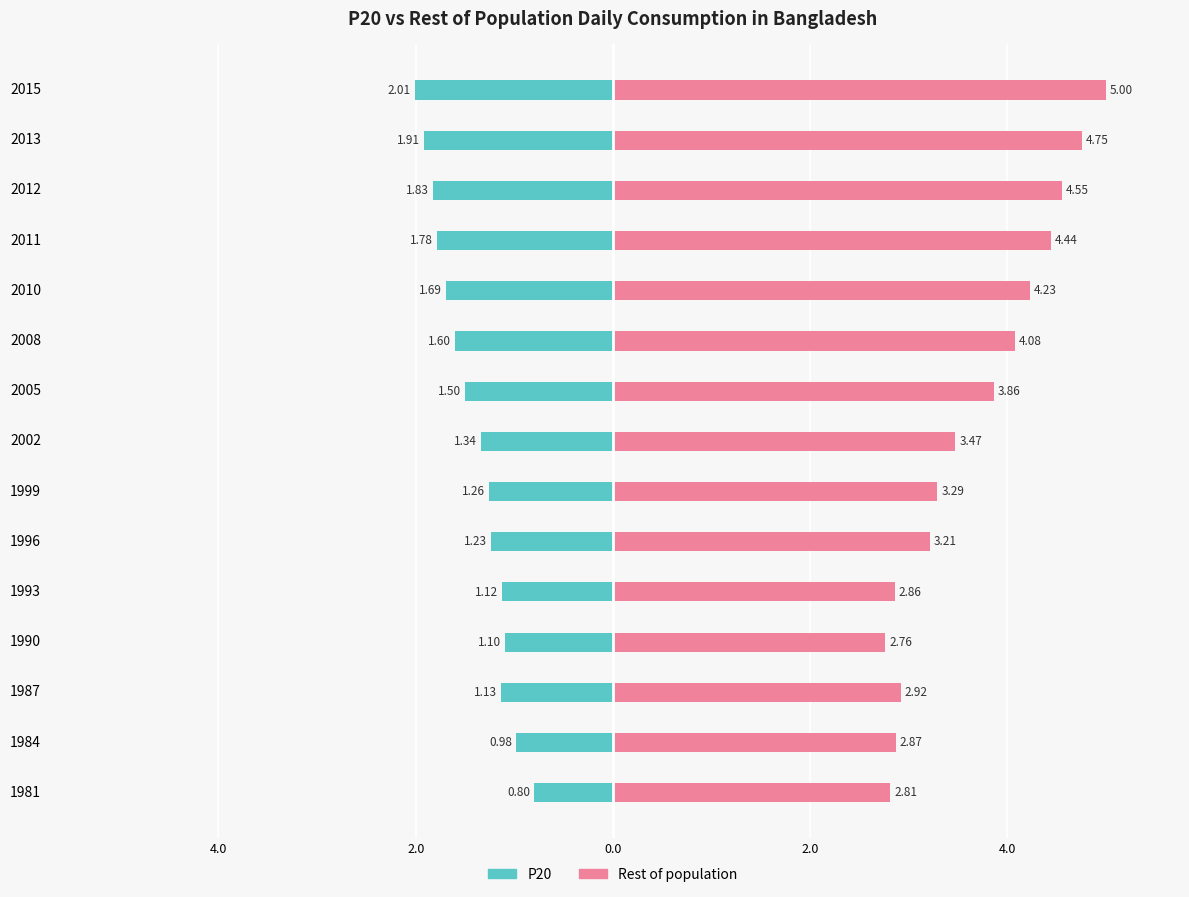

At how many categories does at least one series exceed 0?

15